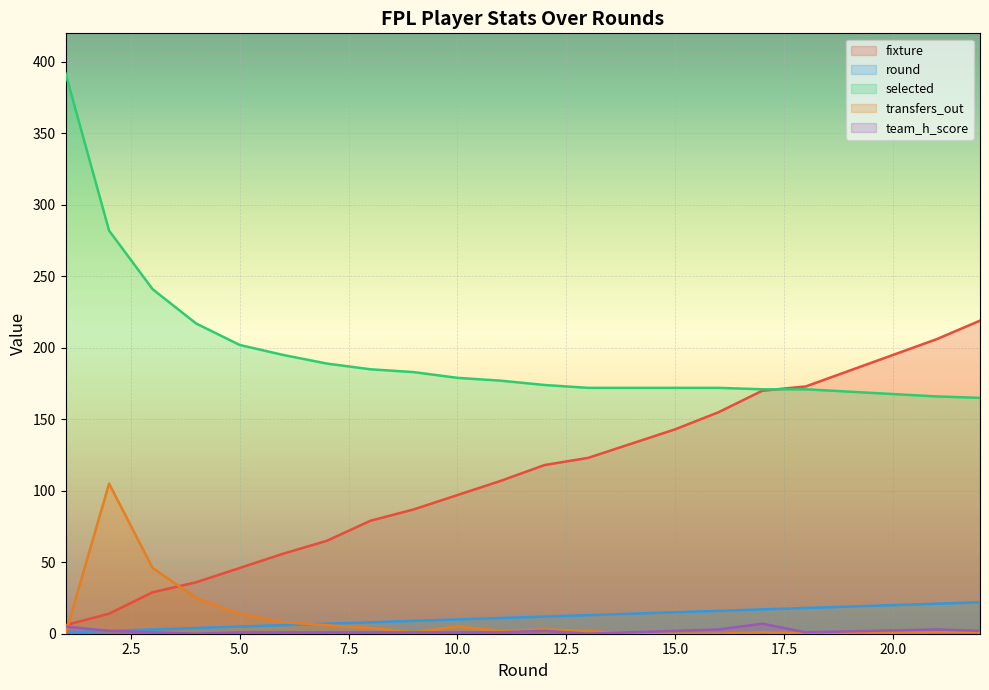

Which category has the highest value across all series?

1